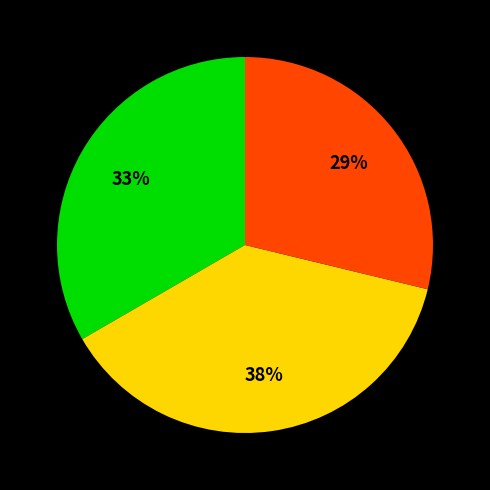

To the nearest percent, what is the average slice percentage?

33%